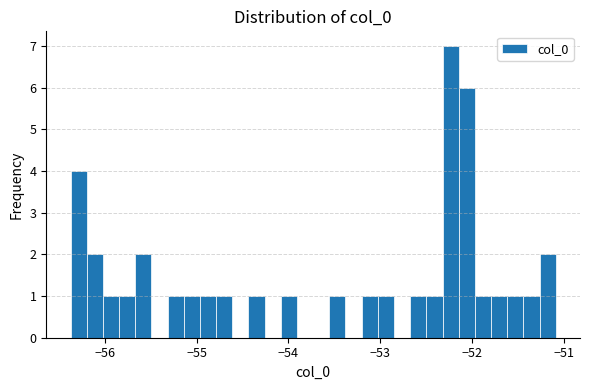

Read against the x-axis, roughly where is the centre of the tallest bar?

-52.2